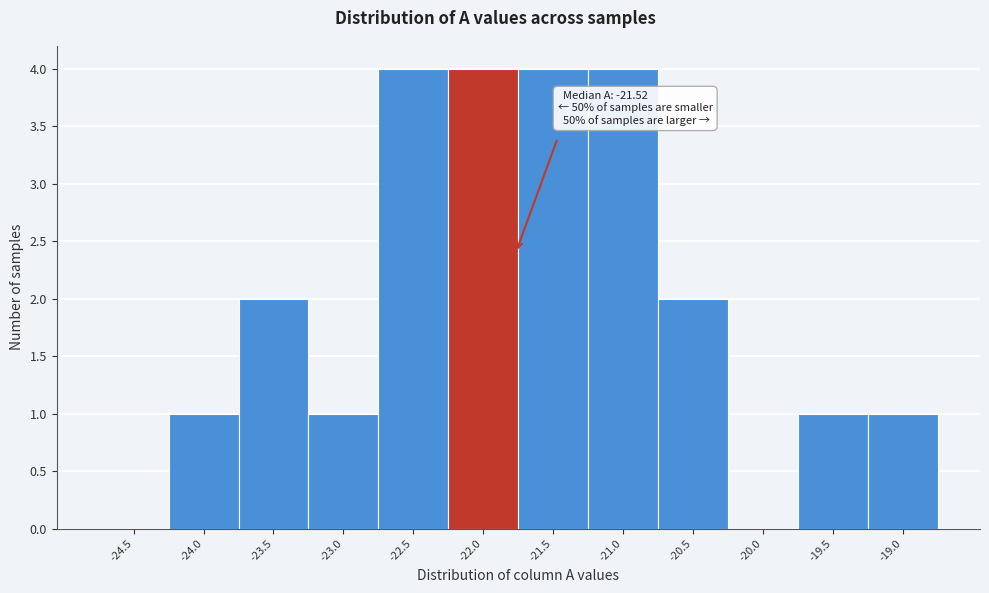

Reading left to right, transcribe all the data shown in this chart.

-24.5=0	-24.0=1	-23.5=2	-23.0=1	-22.5=4	-22.0=4	-21.5=4	-21.0=4	-20.5=2	-20.0=0	-19.5=1	-19.0=1